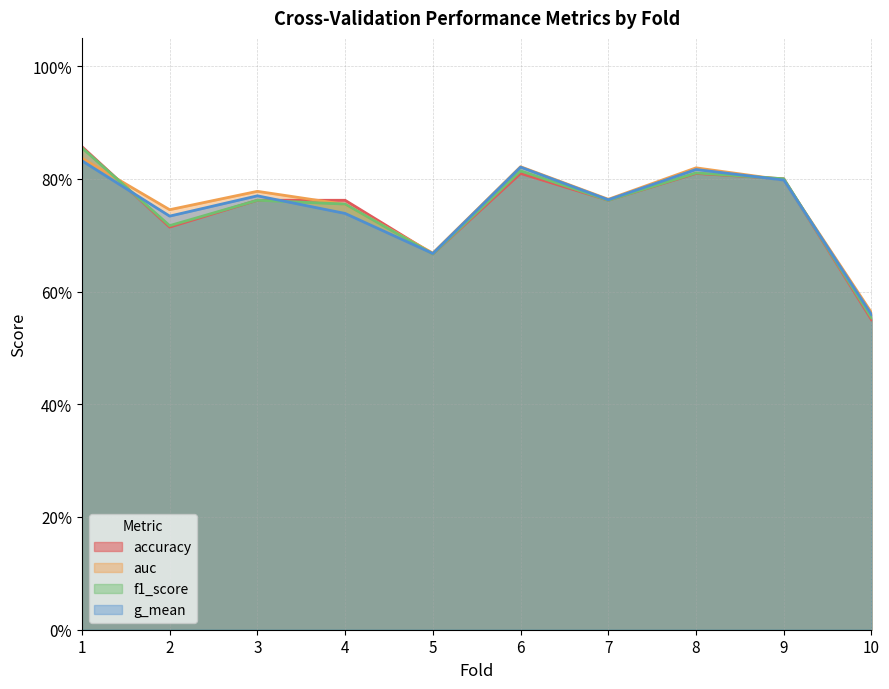

Reading left to right, list all the values displayed in this chart.

accuracy: 0.9	0.7	0.8	0.8	0.7	0.8	0.8	0.8	0.8	0.6
auc: 0.8	0.7	0.8	0.8	0.7	0.8	0.8	0.8	0.8	0.6
f1_score: 0.9	0.7	0.8	0.8	0.7	0.8	0.8	0.8	0.8	0.6
g_mean: 0.8	0.7	0.8	0.7	0.7	0.8	0.8	0.8	0.8	0.6